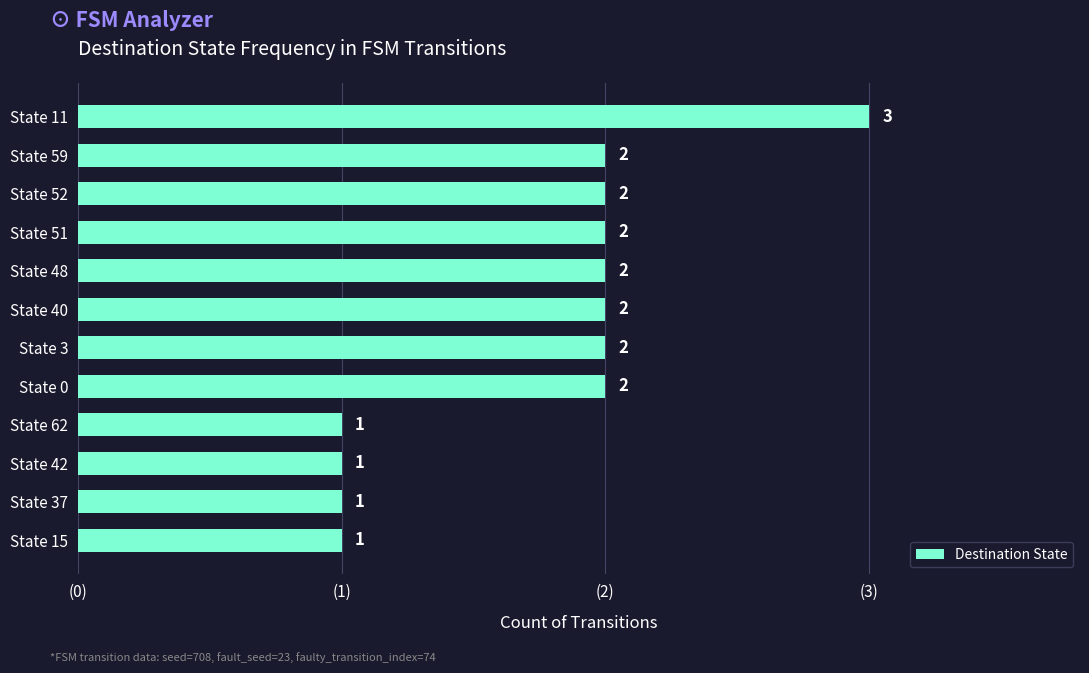

Reading top to bottom, what are all the values shown in this chart?

3	2	2	2	2	2	2	2	1	1	1	1